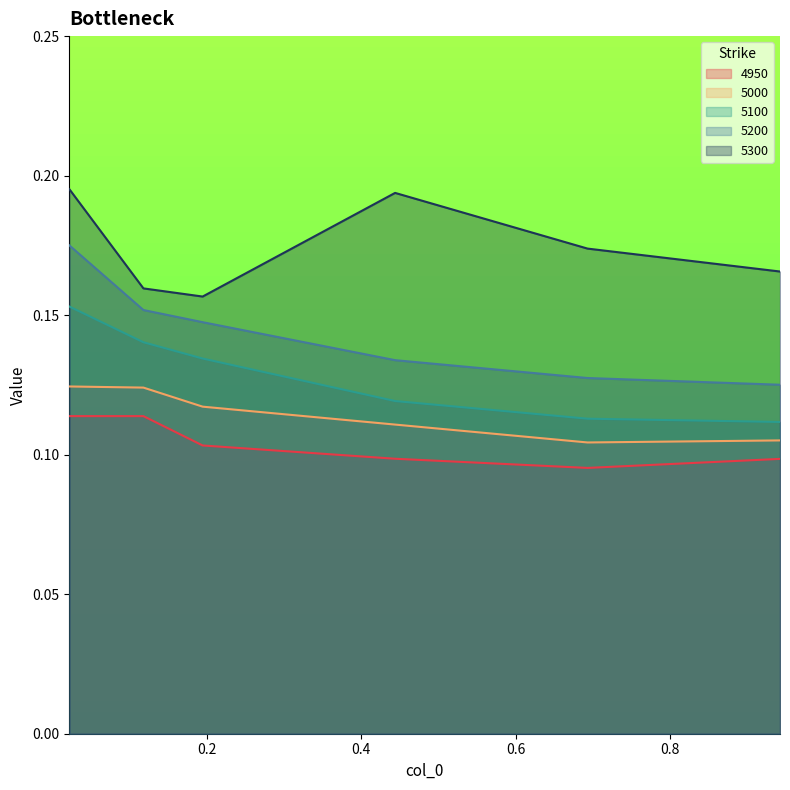

Which series has the largest total across all categories?

5300